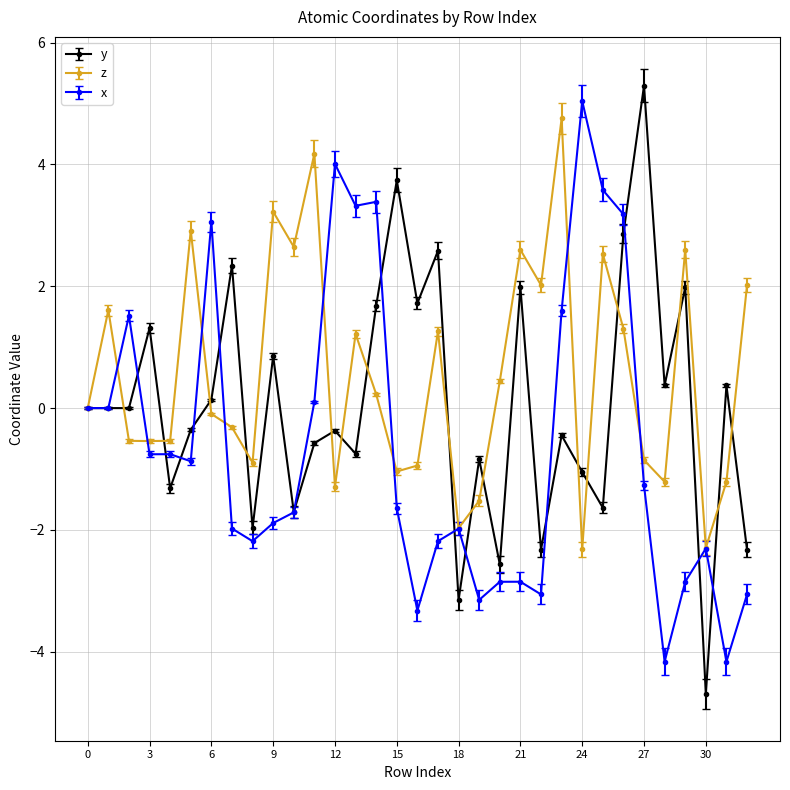

List the series in order of their overall mean, highest first.

z, y, x